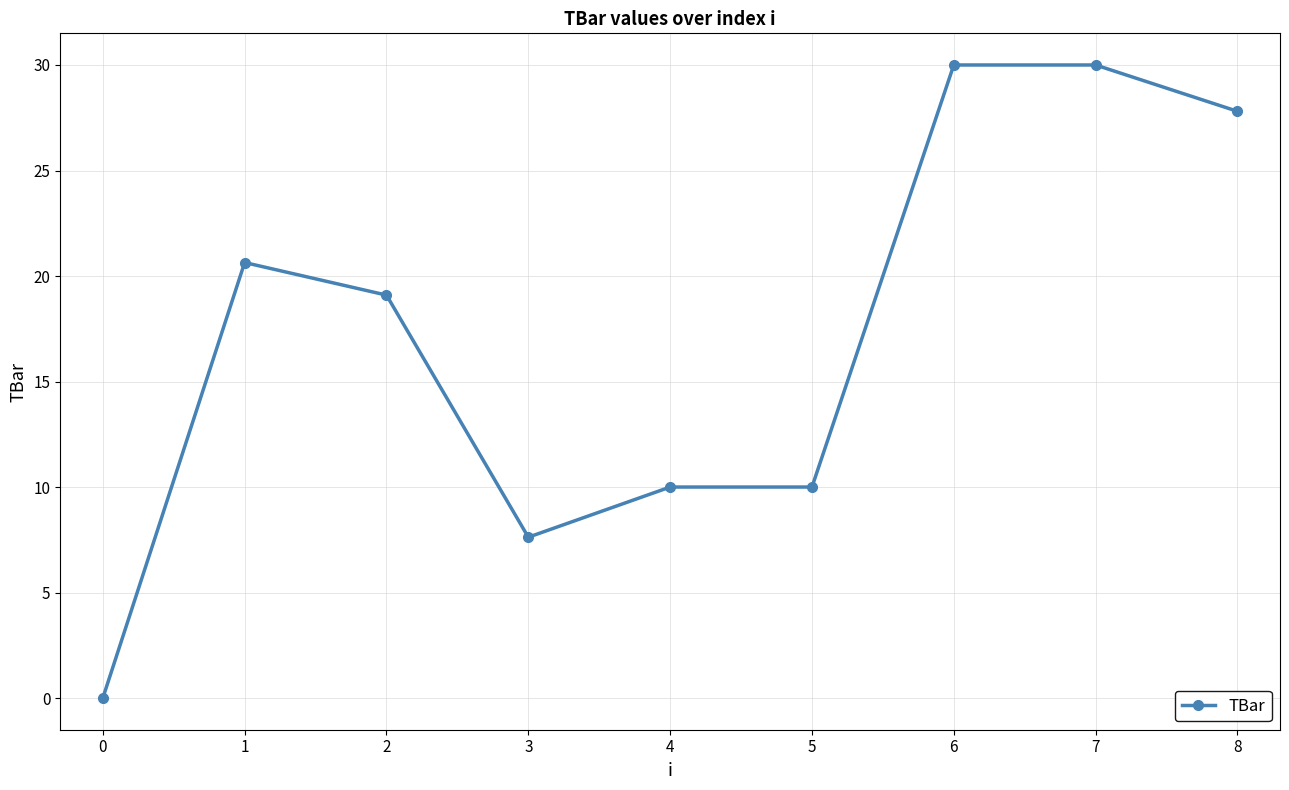

What is the maximum value shown in the chart?

30.0